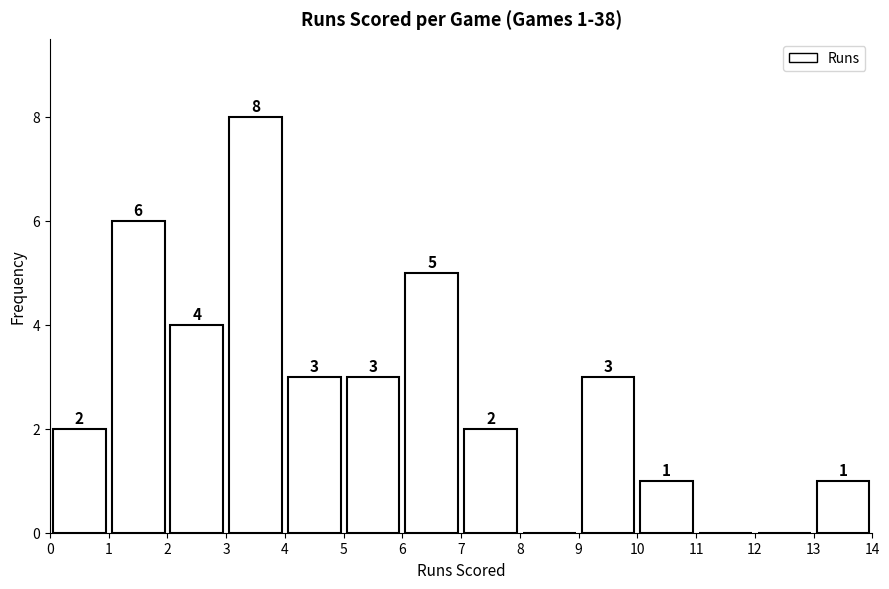

Over which range of the x-axis is the bar tallest?

3 to 4